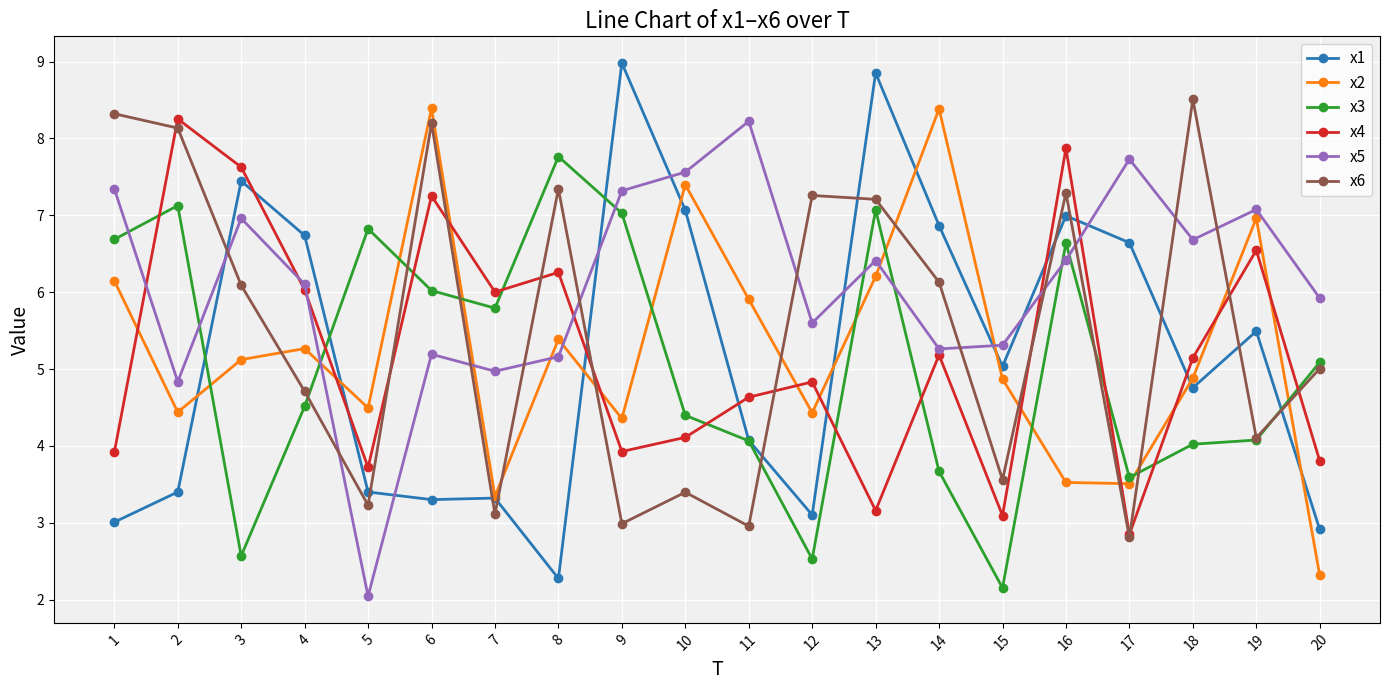

Is the value of x3 at 4 greater than the value of x4 at 2?

No